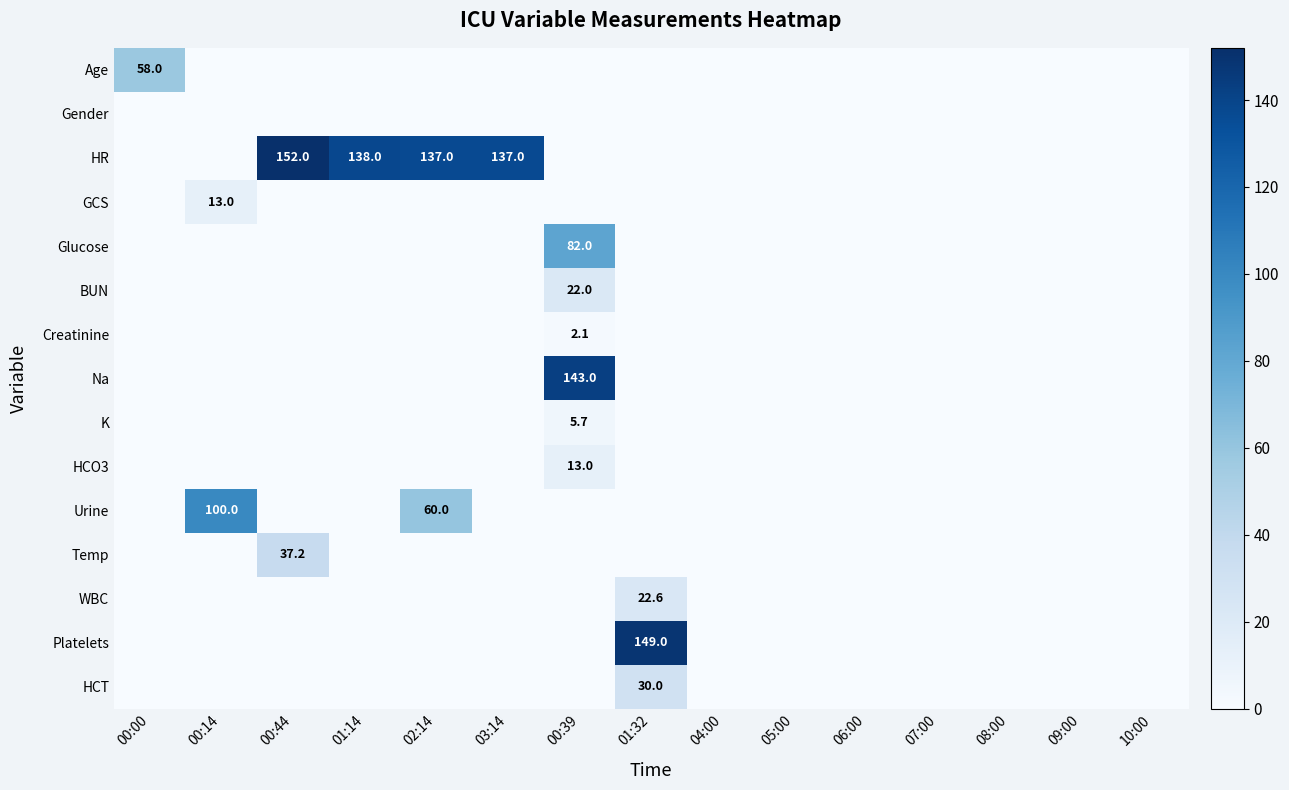

Which category has the highest value in the Na series?

00:39